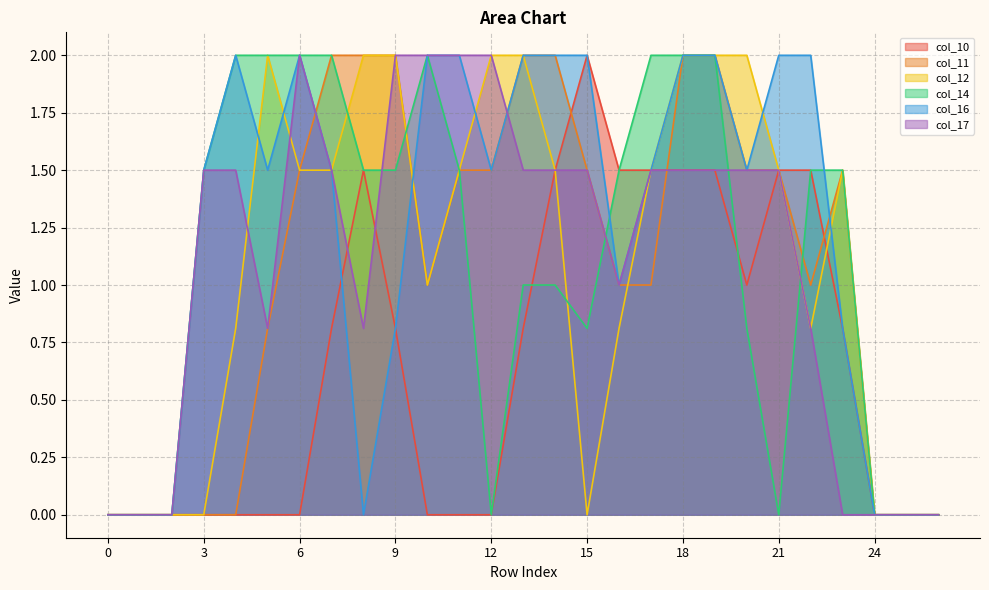

Read the col_14 value at 15.

0.8